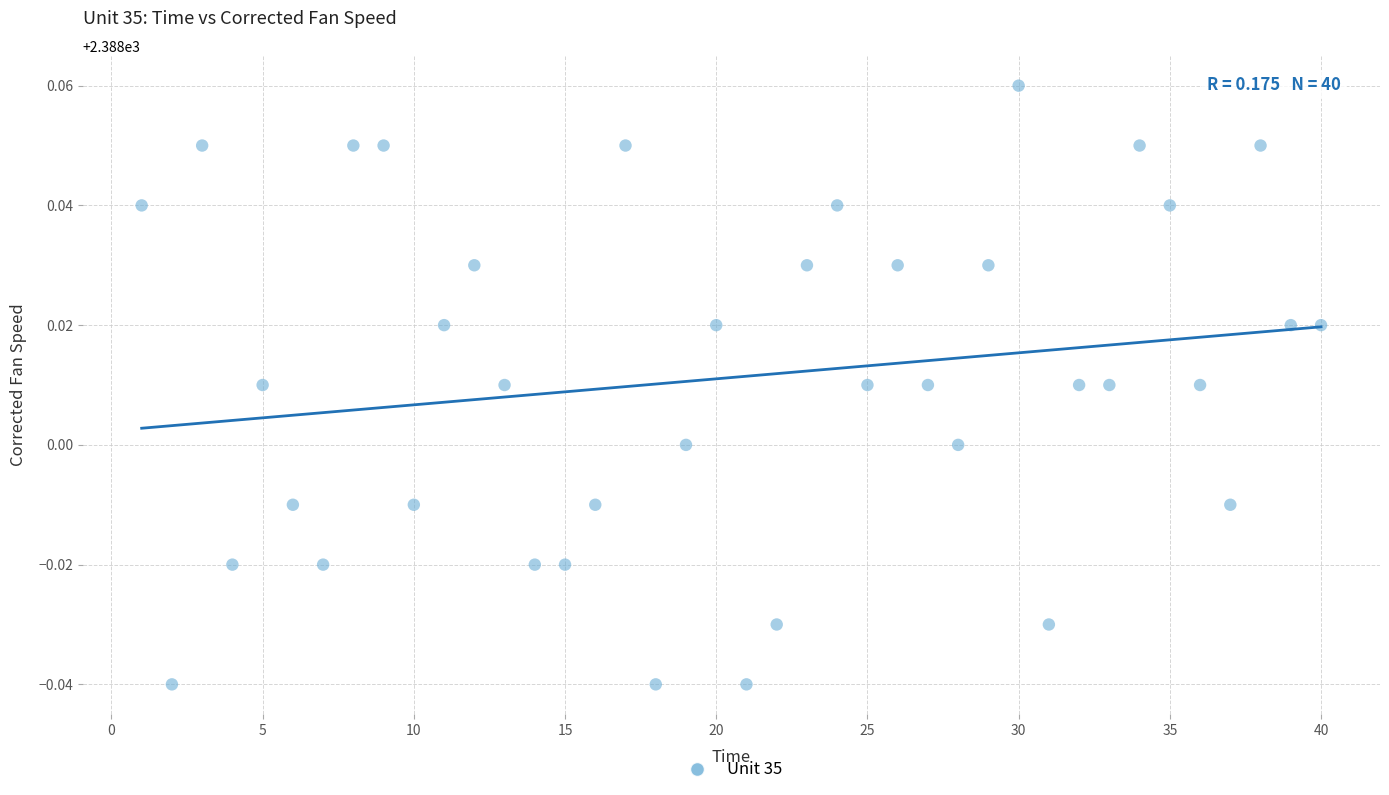

What is the range of X values (max minus min)?

39.0